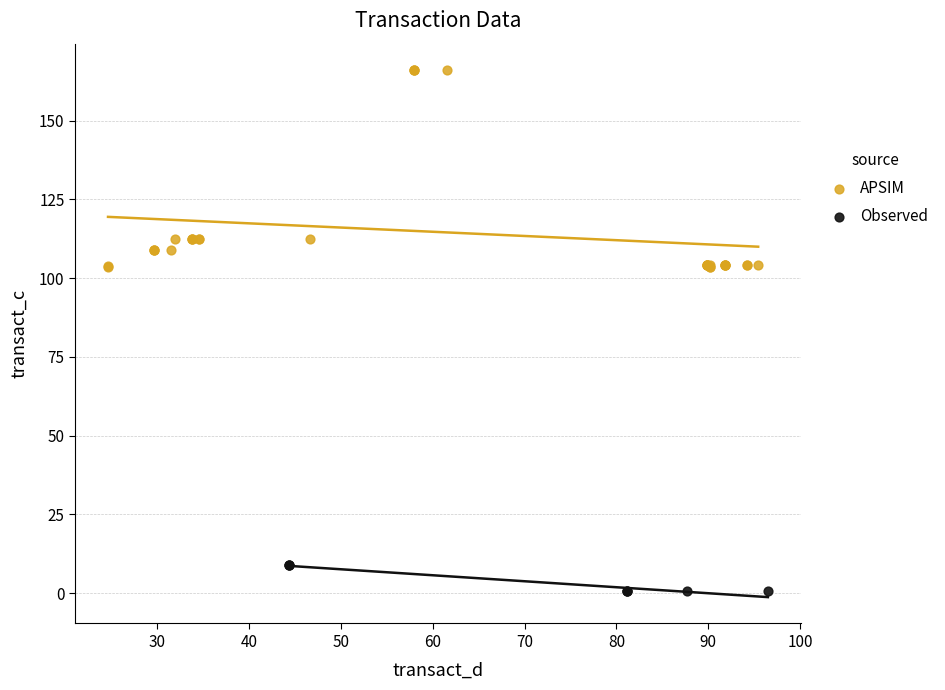

Which series contains the highest Y value?

APSIM